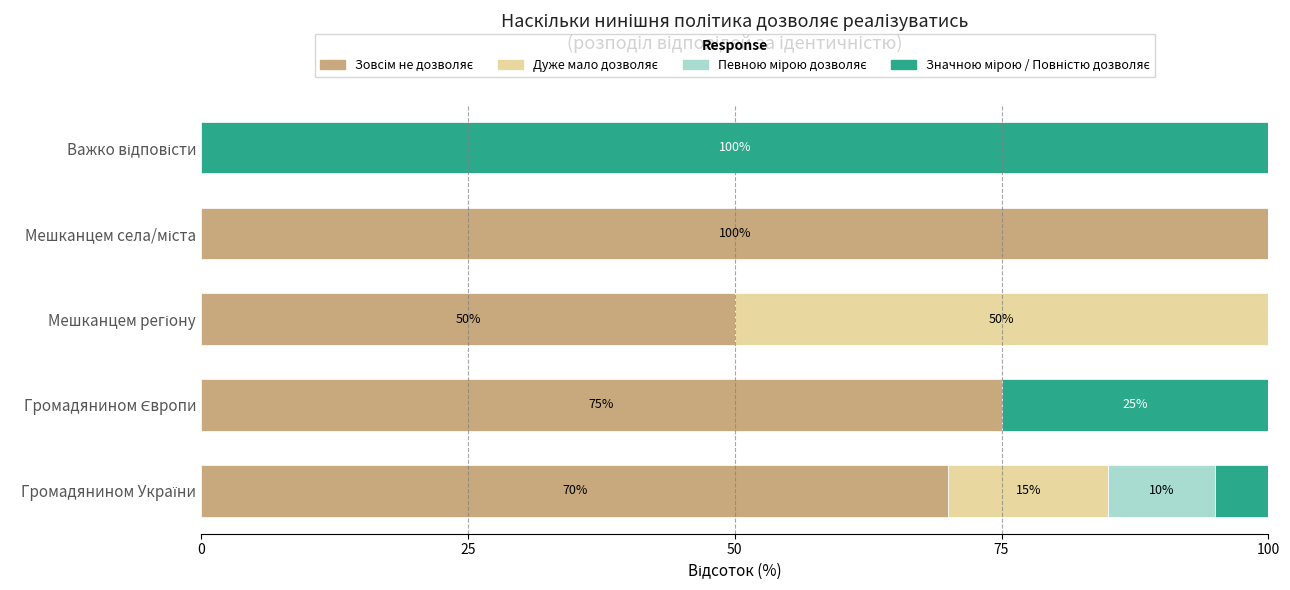

How many distinct data groups are displayed?

4